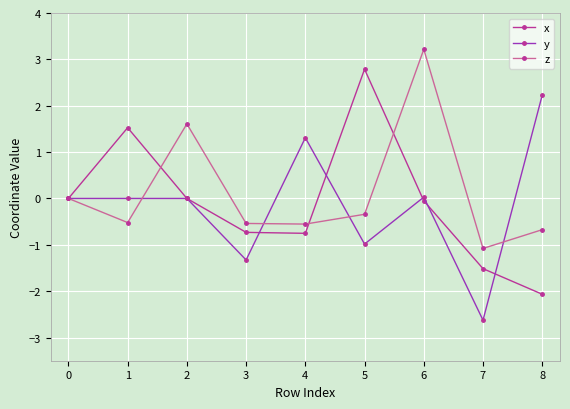

At which label does y reach its peak?

8